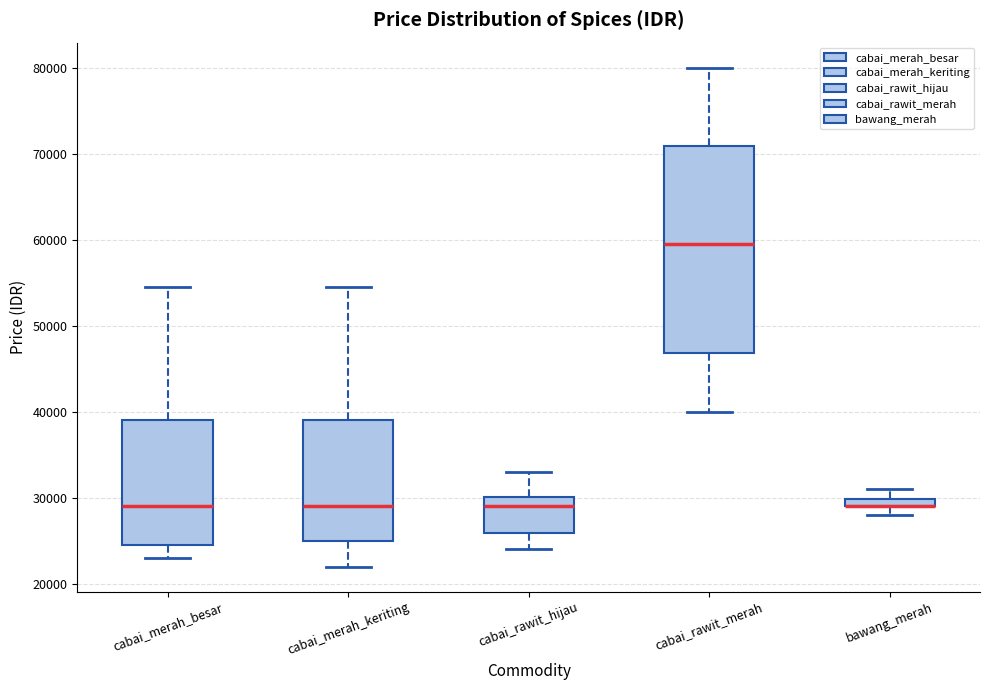

Where is the lower edge of the box for bawang_merah on the y-axis? The values are not printed on the chart, so give them approximately, as read against the axis.

29000